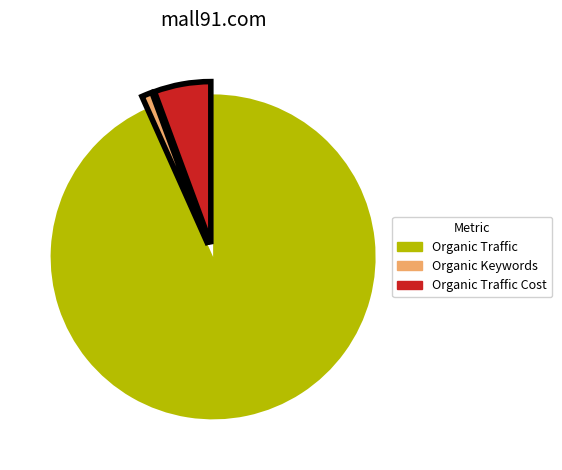

Which slice is the largest?

Organic Traffic